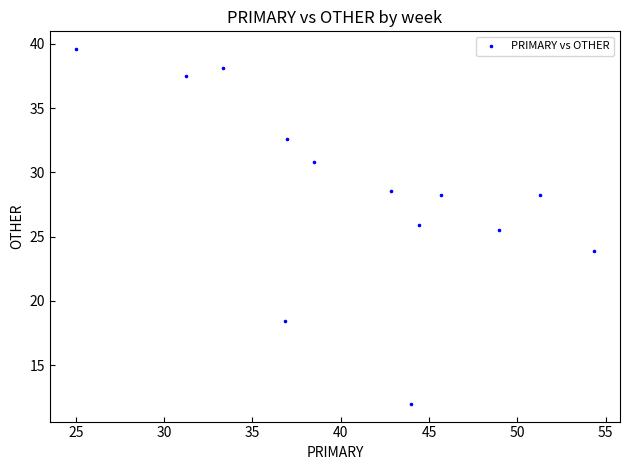

What Y value in the scatter plot is closest to 25?

25.5